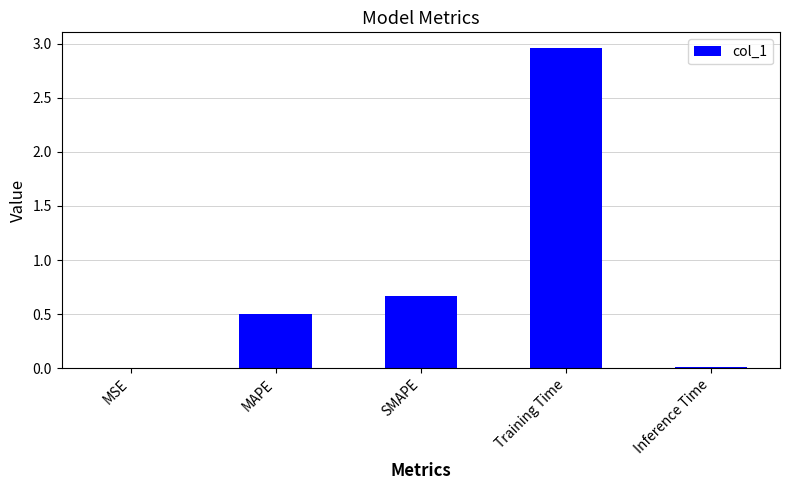

Which label corresponds to the largest value in the chart?

Training Time